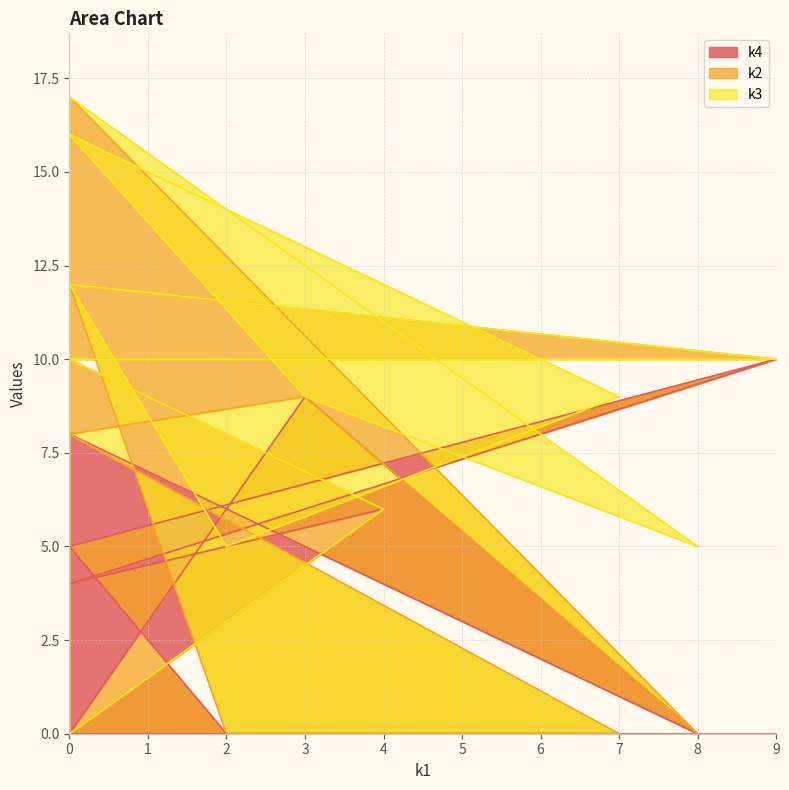

Does the chart display data point markers on the line(s)?

No